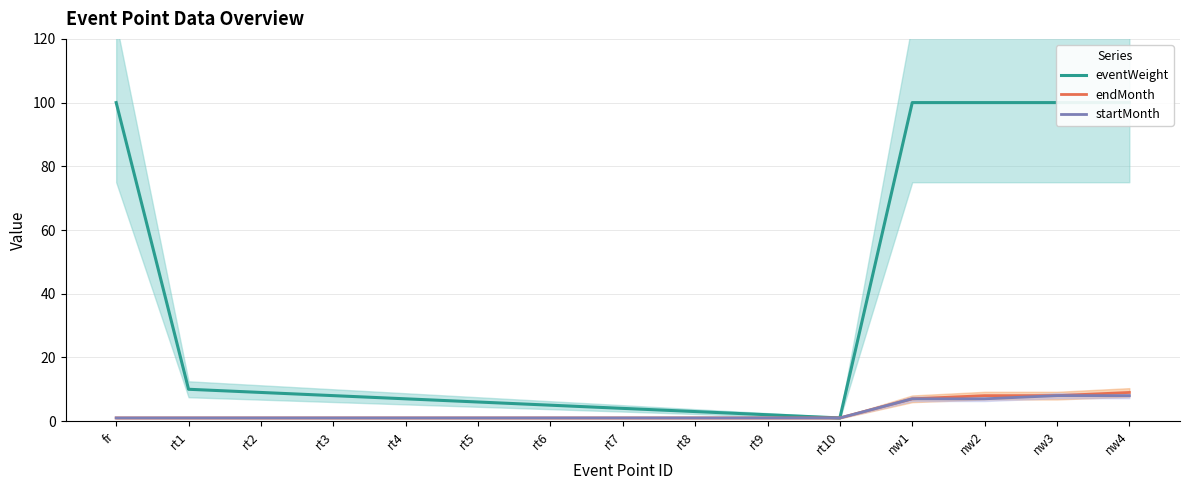

At nw4, list the series in order from smallest to largest.

startMonth, endMonth, eventWeight